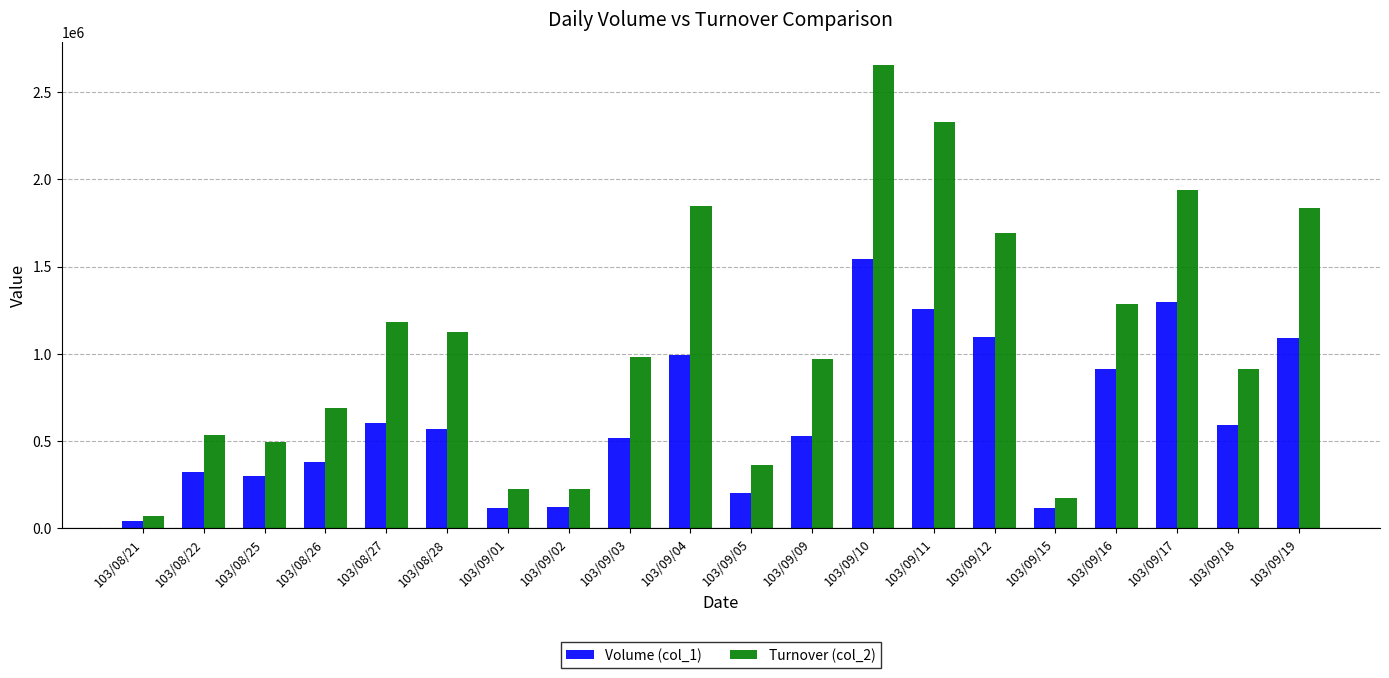

Does the chart contain any negative values?

No